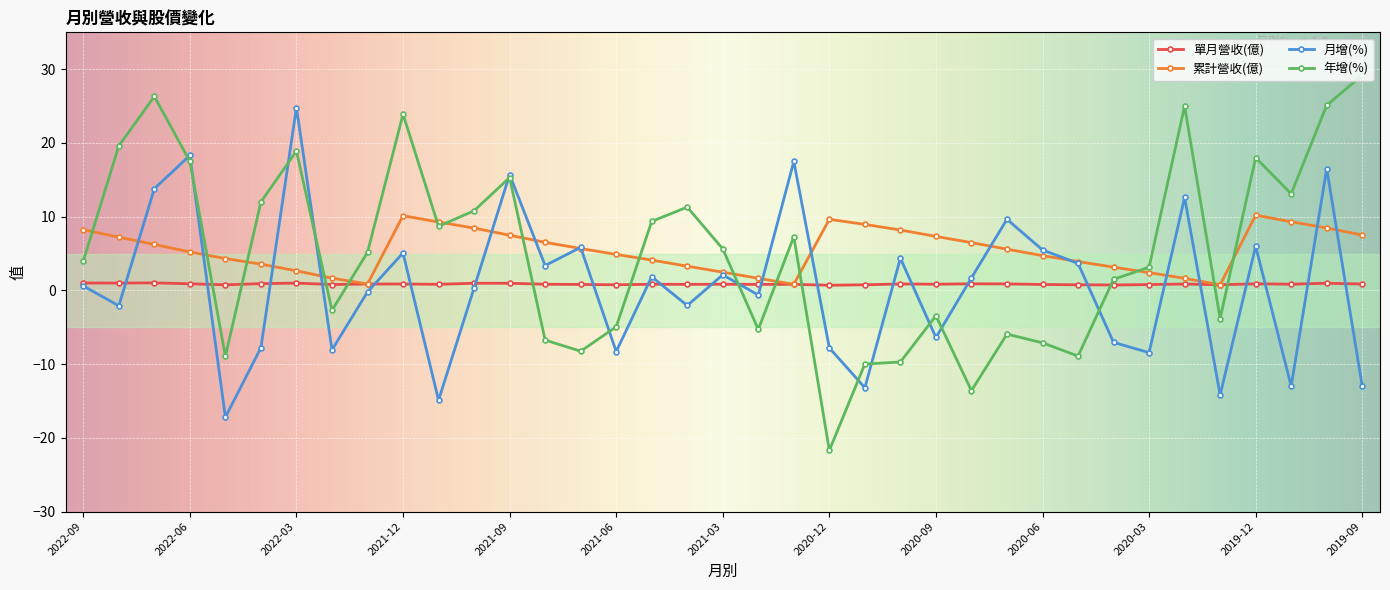

Which series has the widest spread of values?

年增(%)